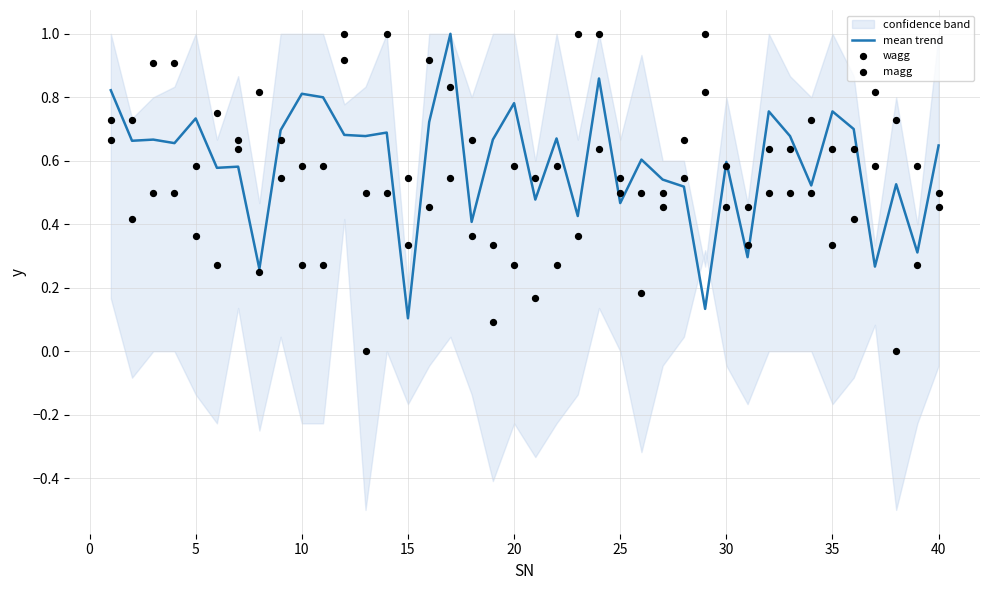

The value of mean trend at 10 is 0.3. True or false?

False